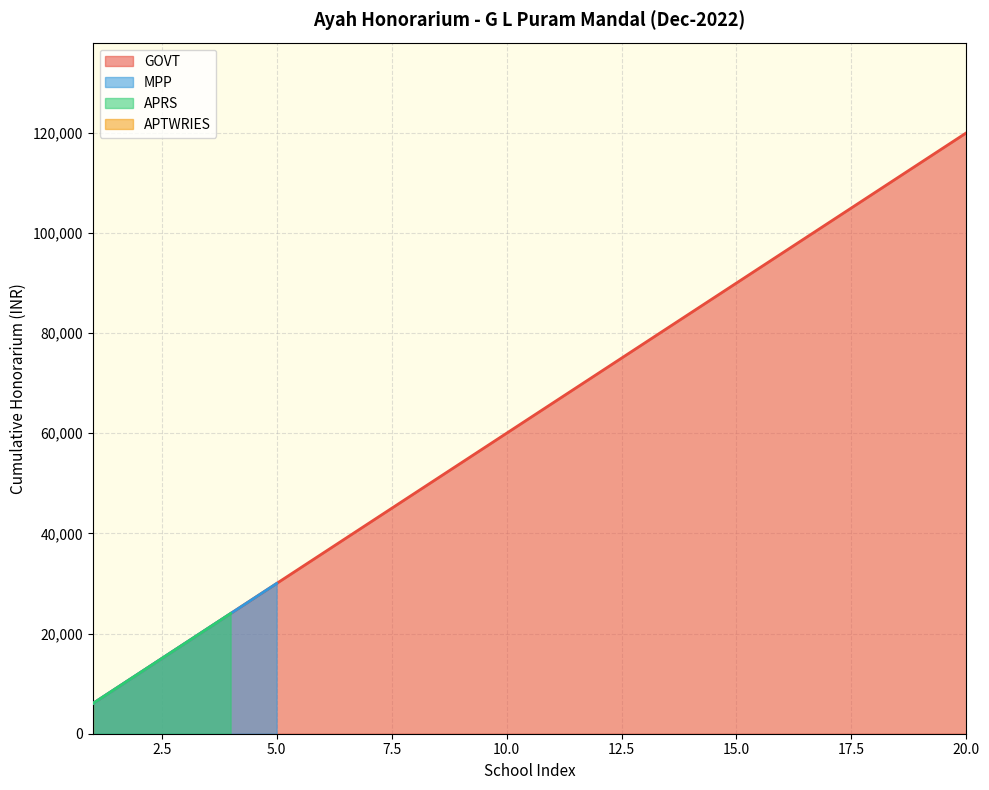

The value of GOVT at 10.0 is 16277. True or false?

False